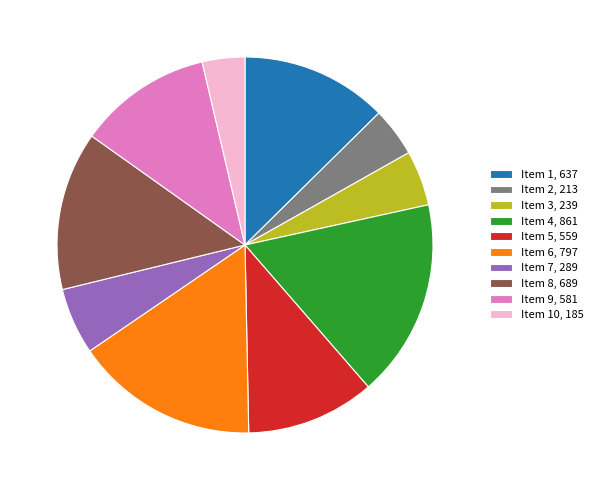

Approximately how many times larger is the value at Item 1, 637 compared to Item 7, 289?

2.2